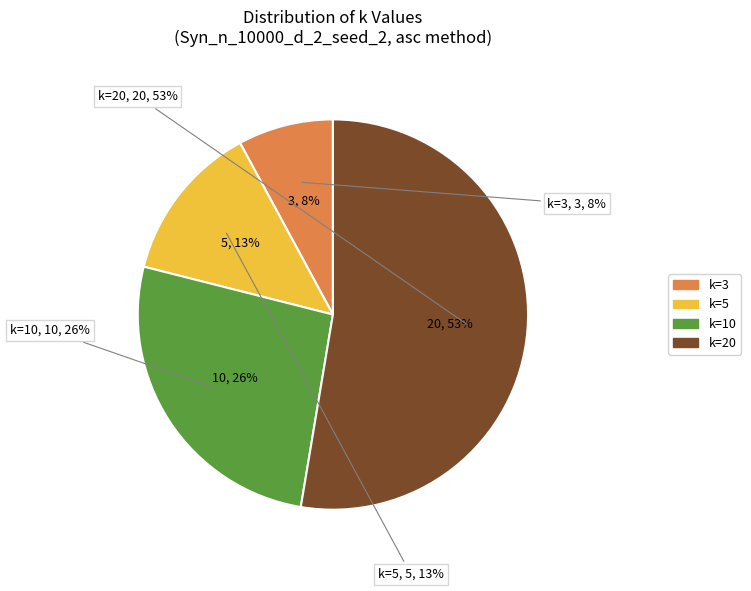

Is k=10 the majority of the pie?

No